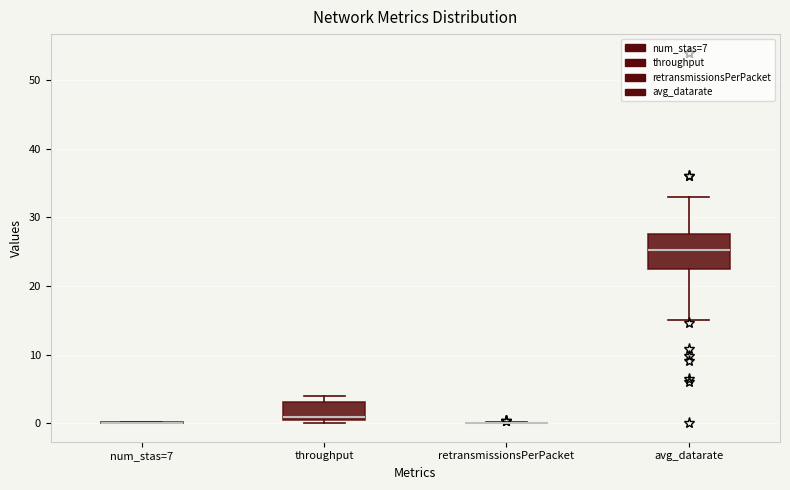

Comparing the boxes themselves (not the whiskers), which one is the tallest?

avg_datarate